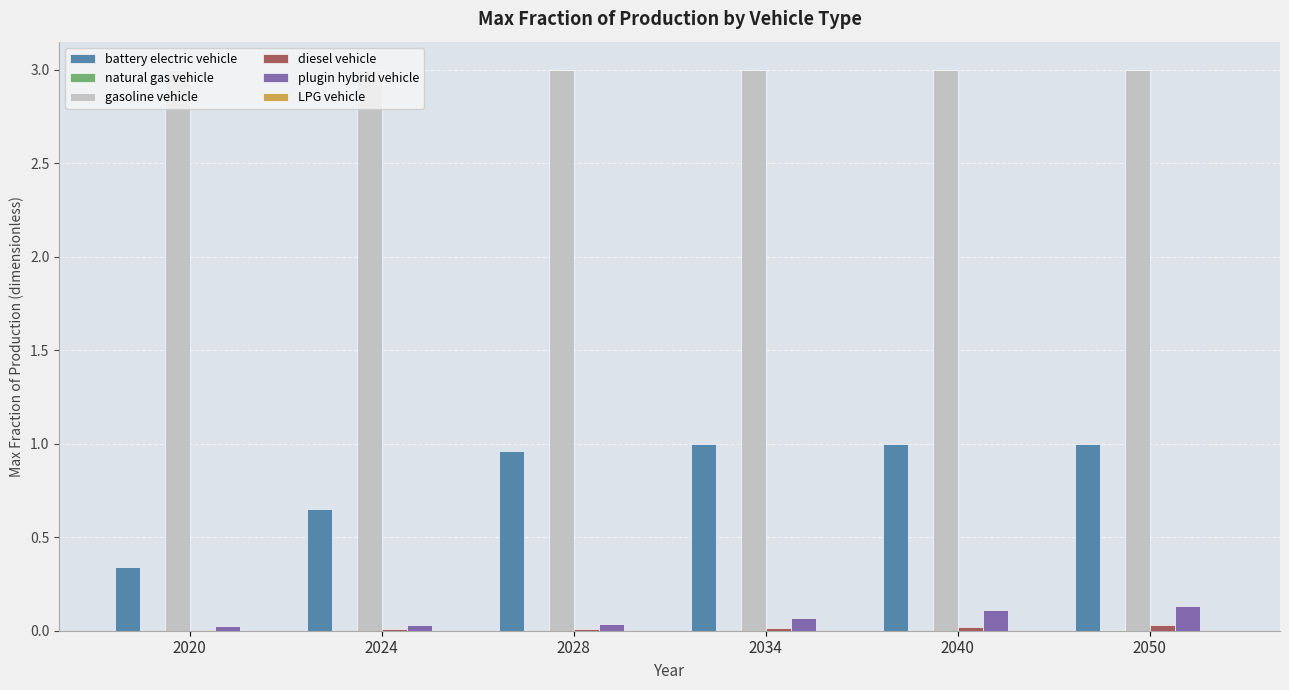

The value of battery electric vehicle at 2020 is 0.6. True or false?

False